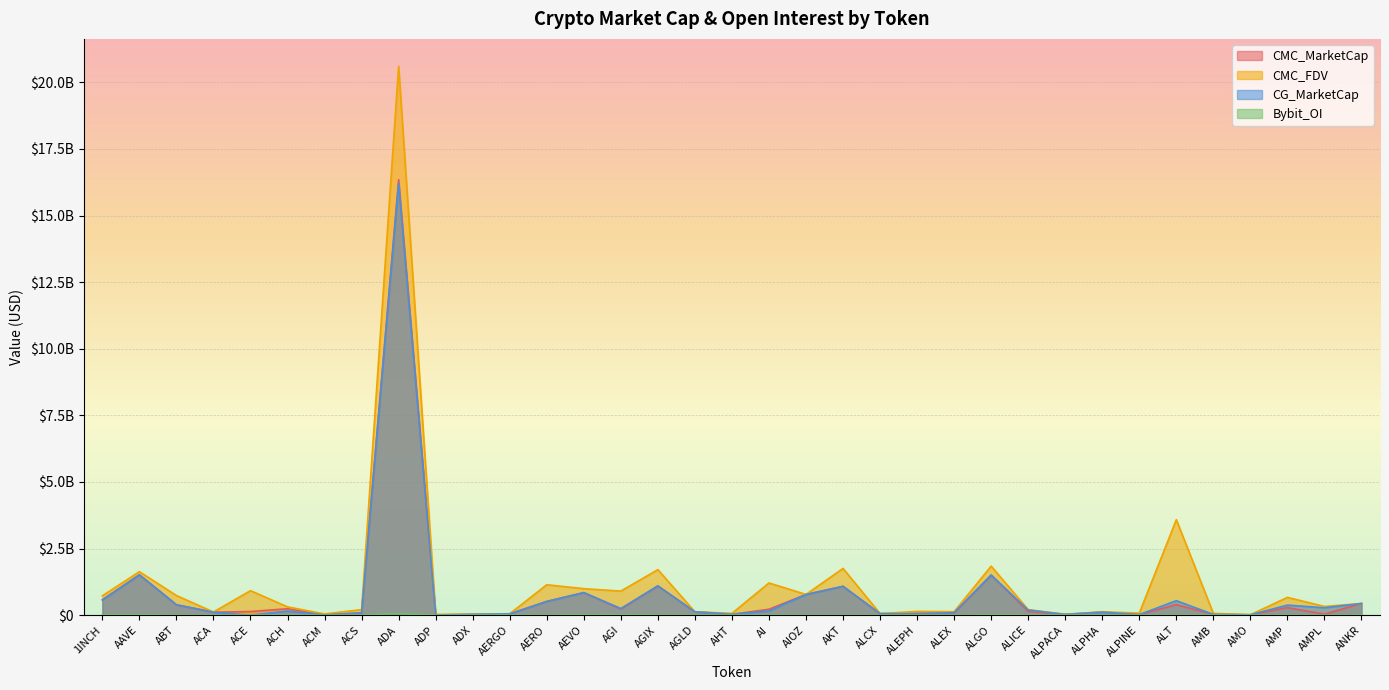

What is the label of the 15th point from the left?

AGI